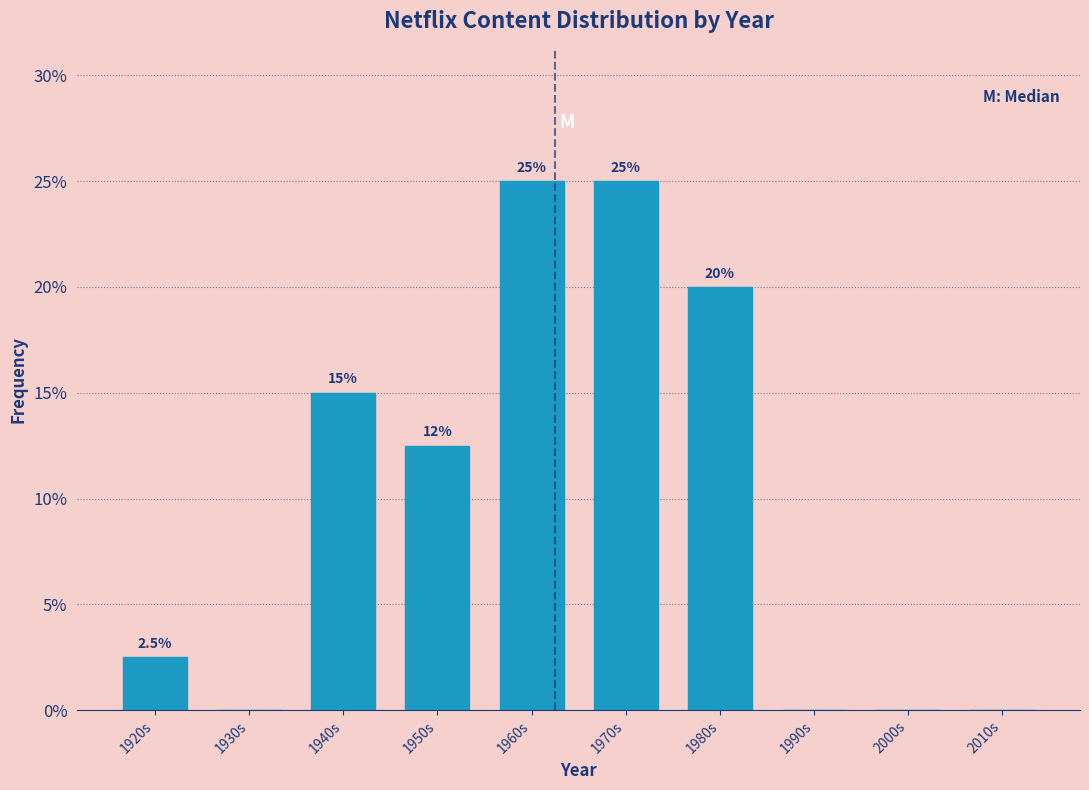

Reading left to right, extract all data points from this chart.

1920s=2.5	1930s=0.0	1940s=15.0	1950s=12.5	1960s=25.0	1970s=25.0	1980s=20.0	1990s=0.0	2000s=0.0	2010s=0.0